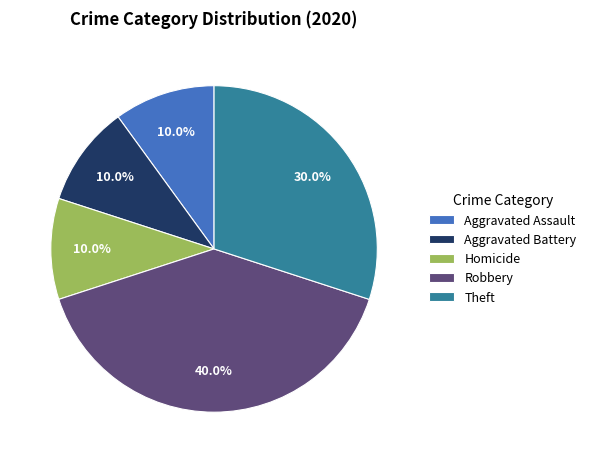

Which slice is the largest?

Robbery